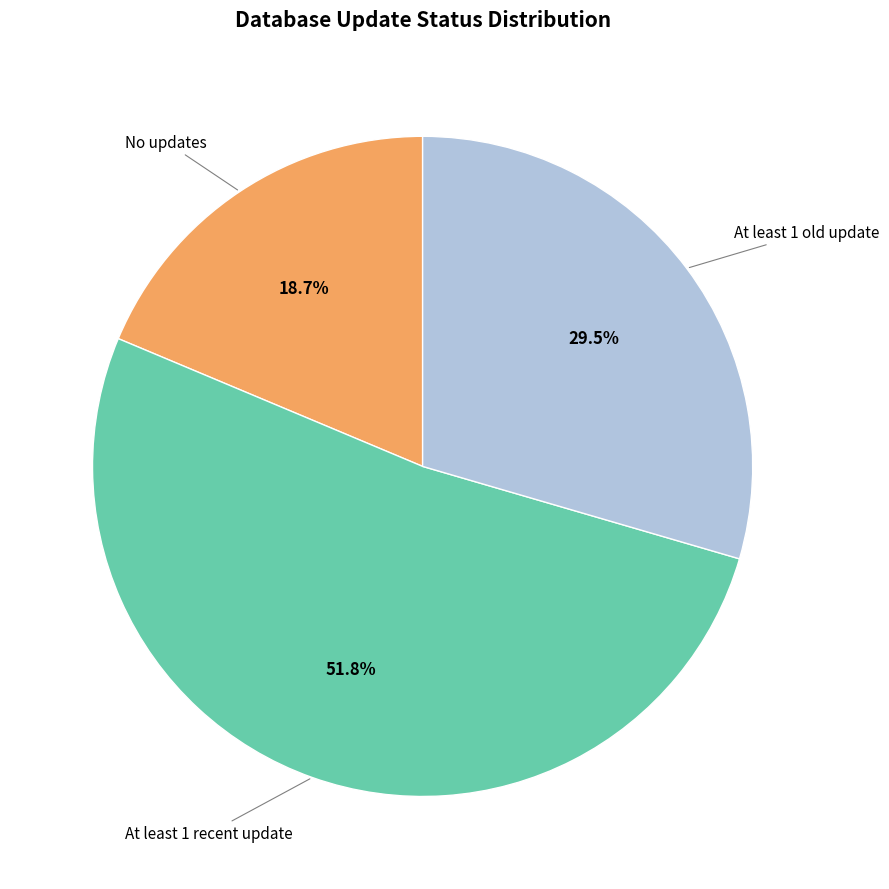

Combined, what portion of the pie is At least 1 recent update and No updates?

70.5%